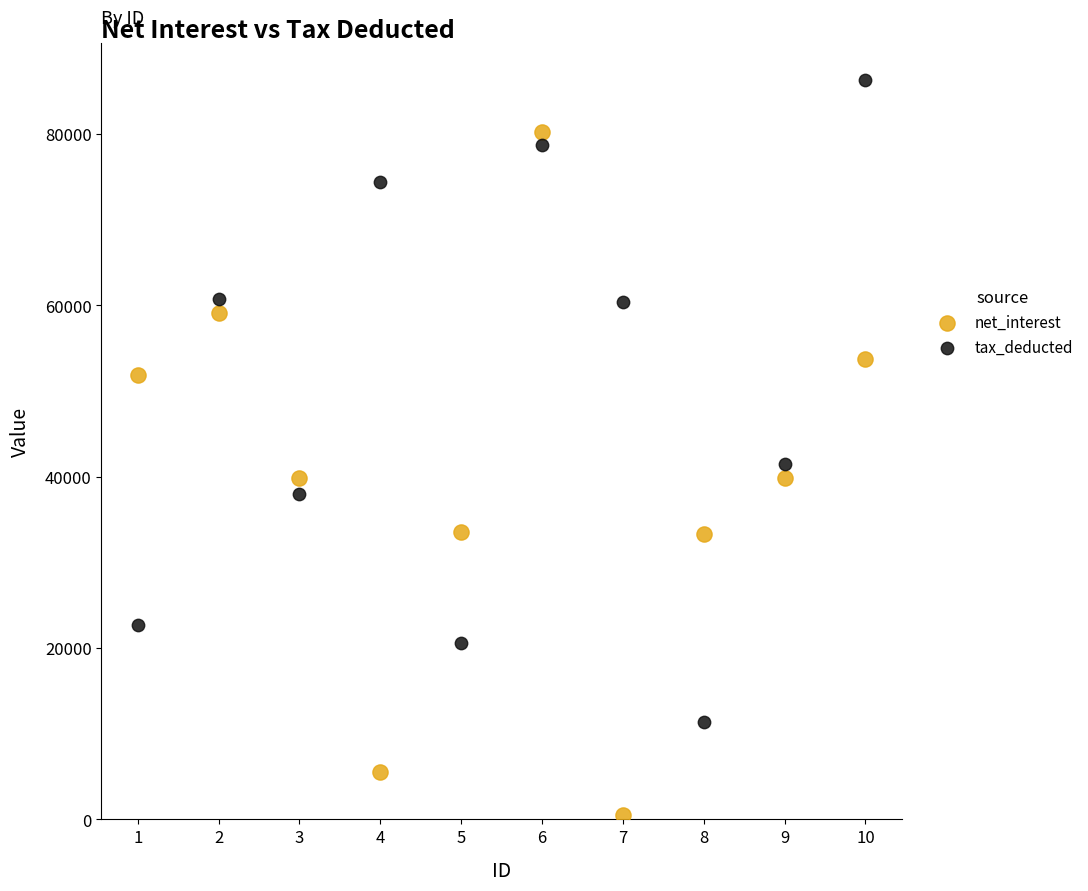

What is the X range (max minus min) for the scatter plot?

9